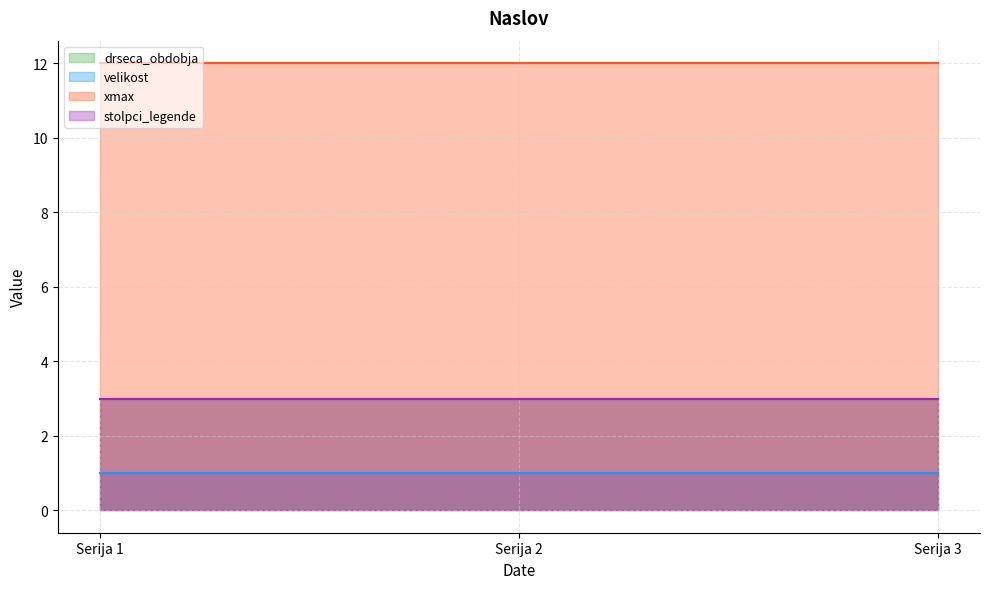

How many series are shown in this chart?

4